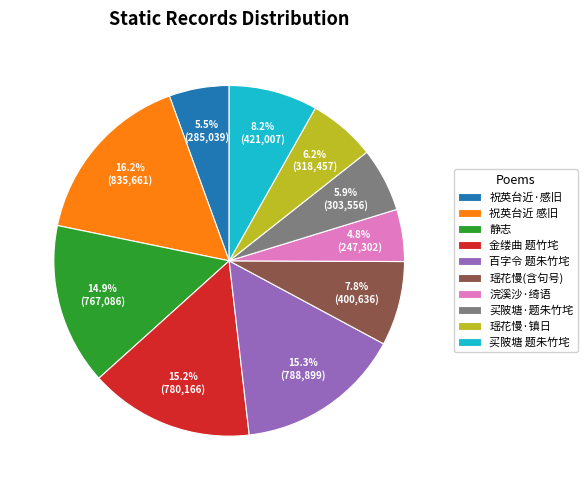

Does any single category account for the majority?

No